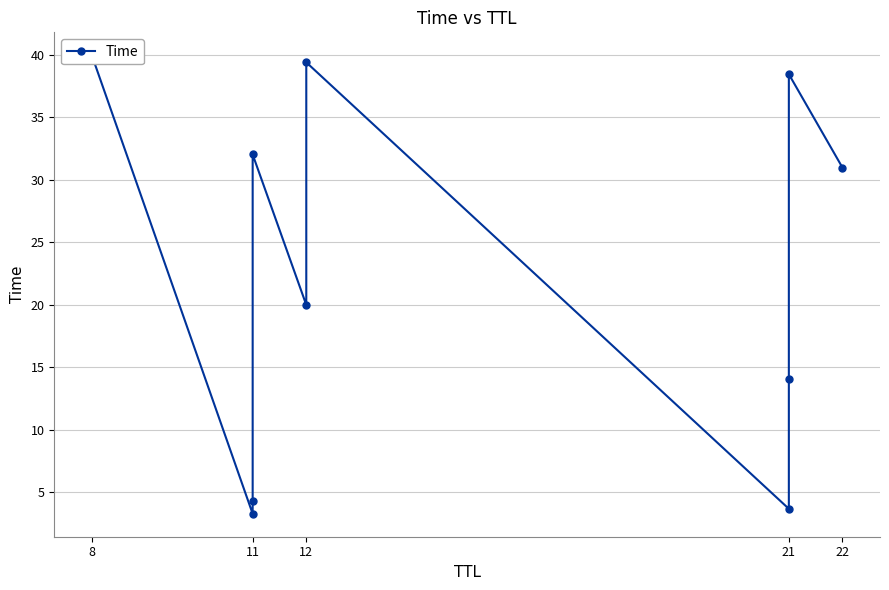

Reading left to right, what are all the values shown in this chart?

40.0	3.2	4.3	32.0	20.0	39.4	3.6	14.1	38.5	31.0